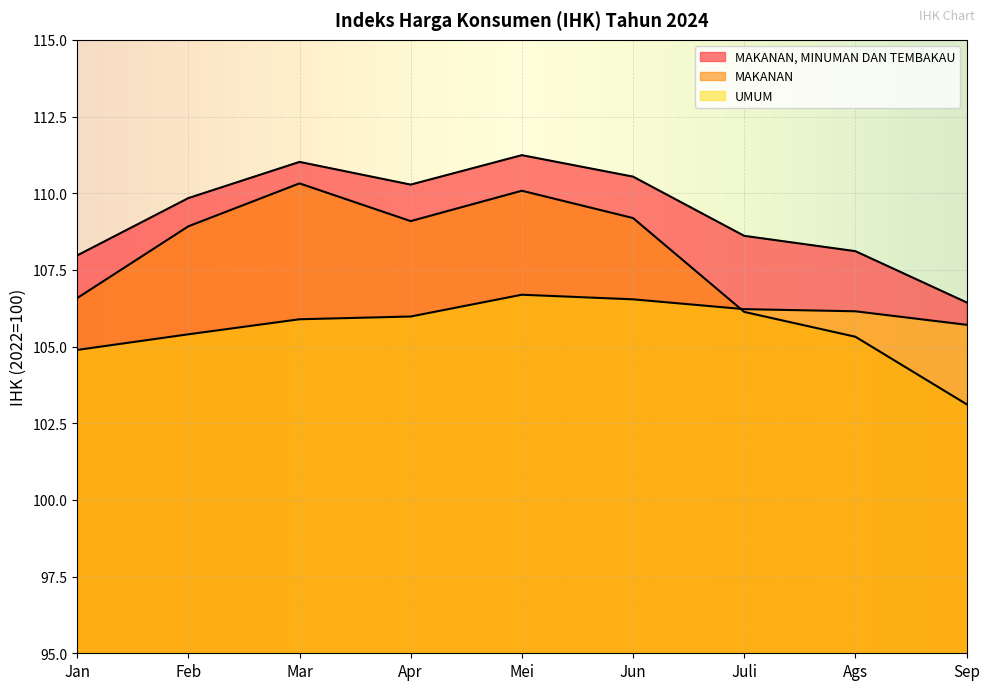

What is the total value across all series at Sep?

315.3